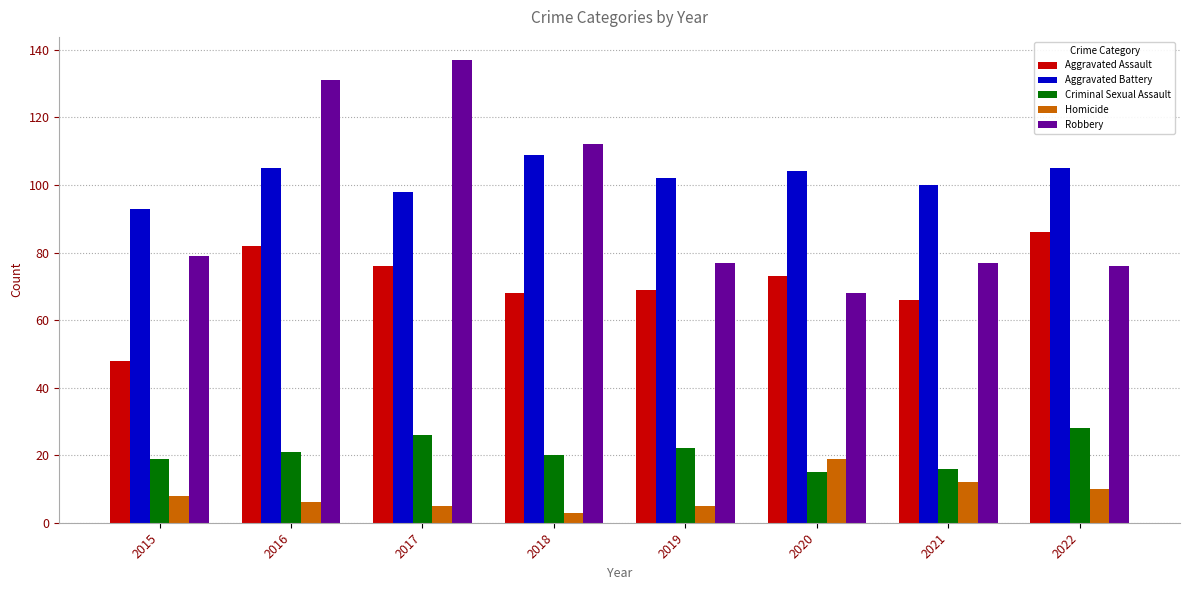

How many bars are there in each group?

5